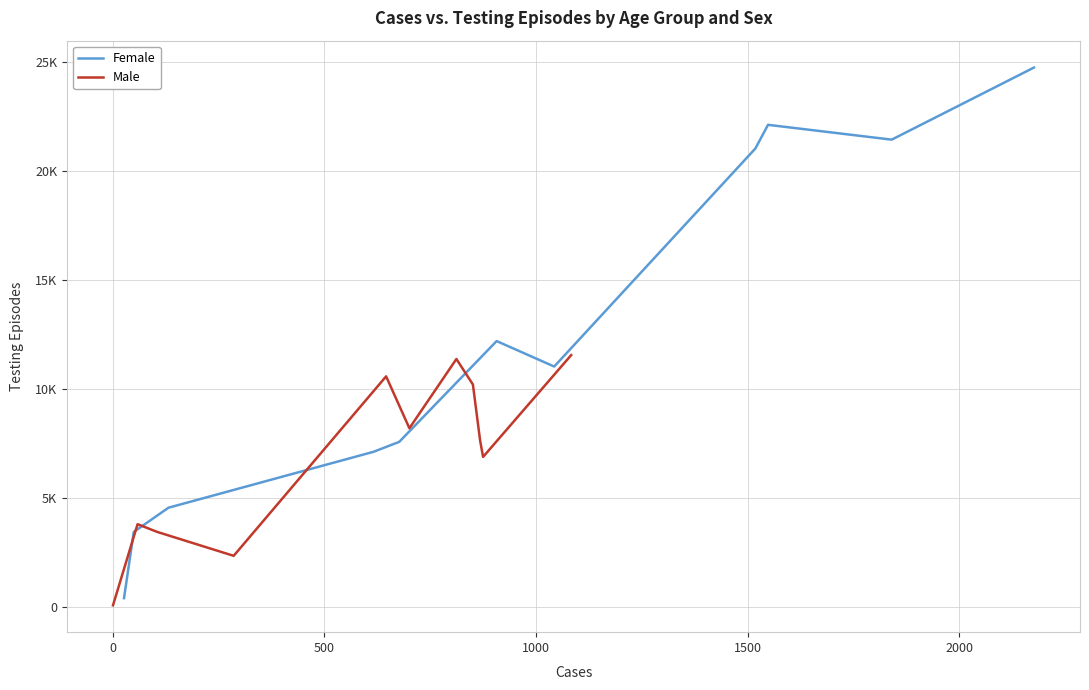

Which series has the largest total across all categories?

Female